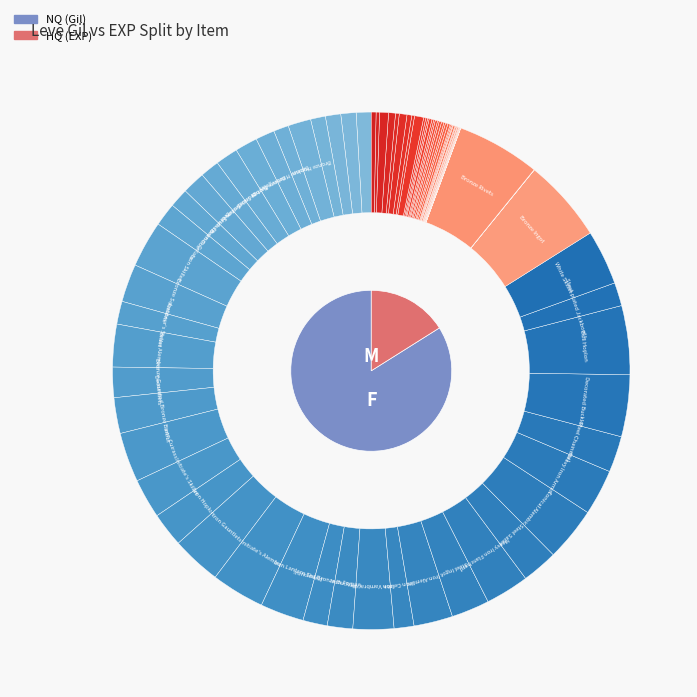

Is there a majority slice in this chart?

No